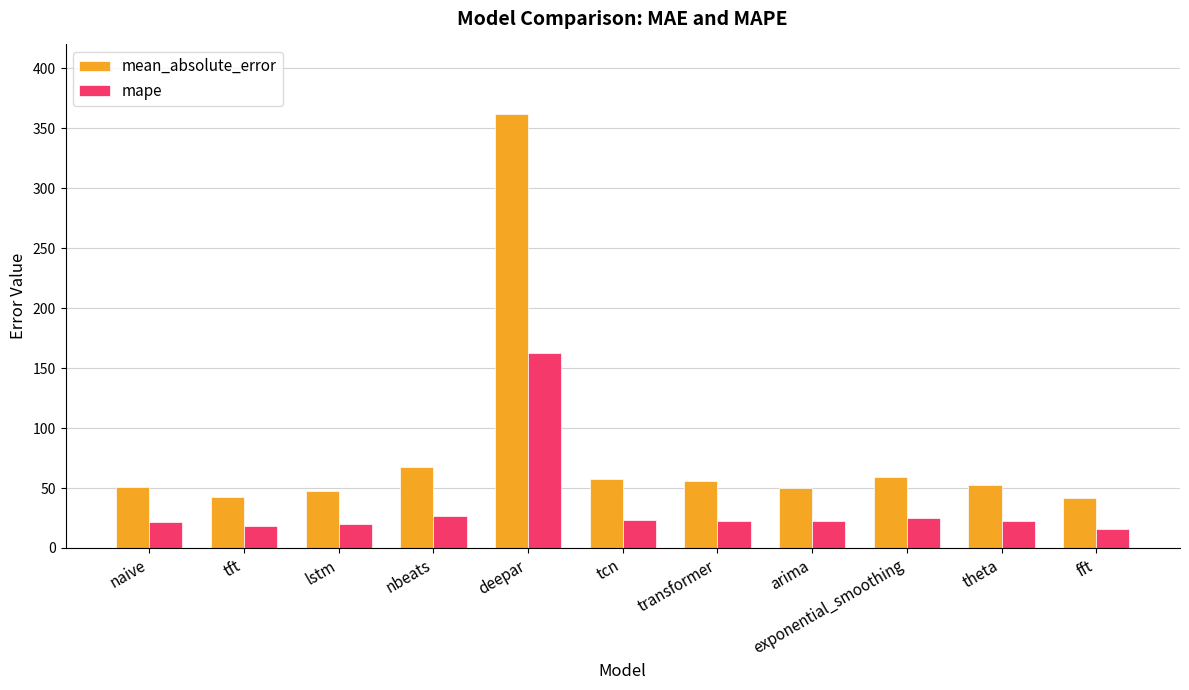

How many bars are there in total?

22